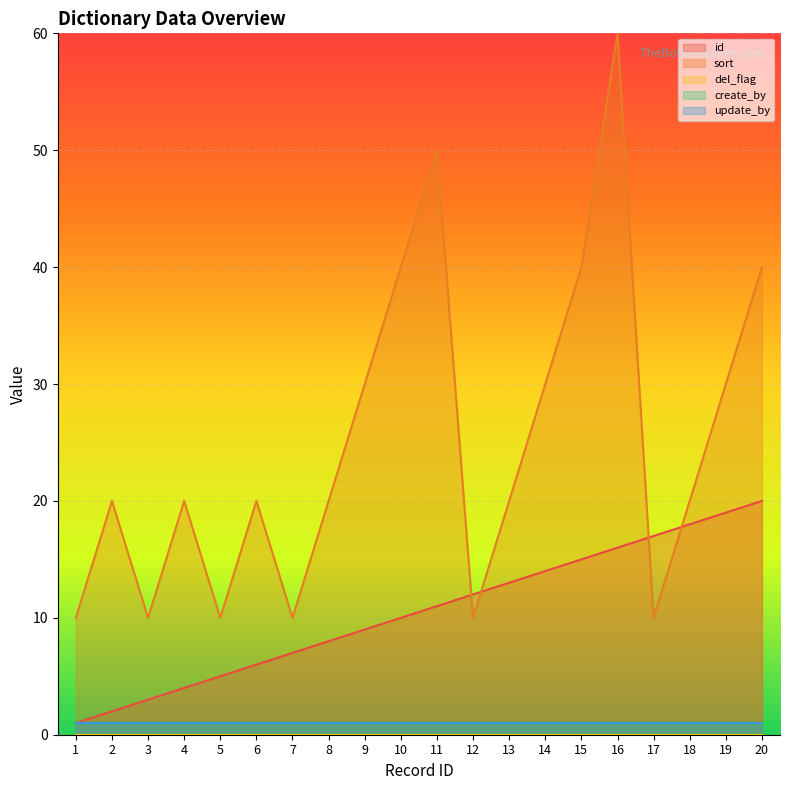

Between which two adjacent categories do id and sort first intersect?

11 and 12